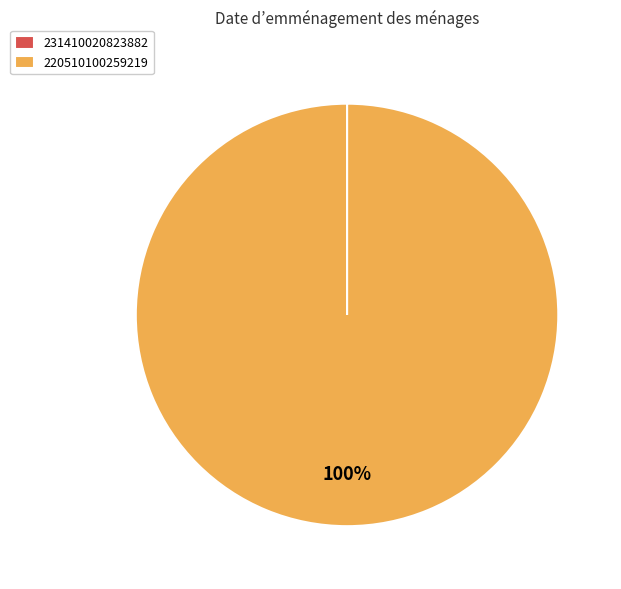

What is the largest slice in the pie chart?

220510100259219